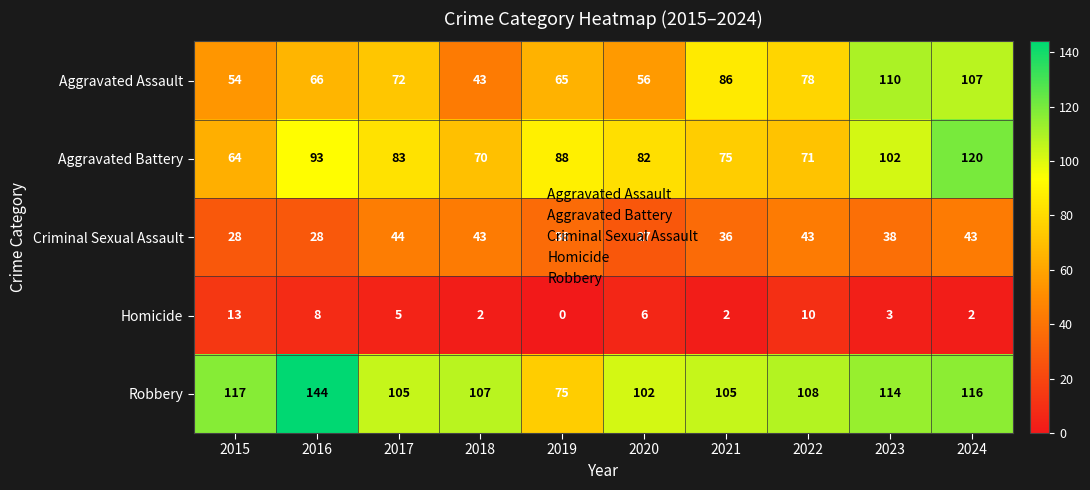

How many data points does each series have?

10